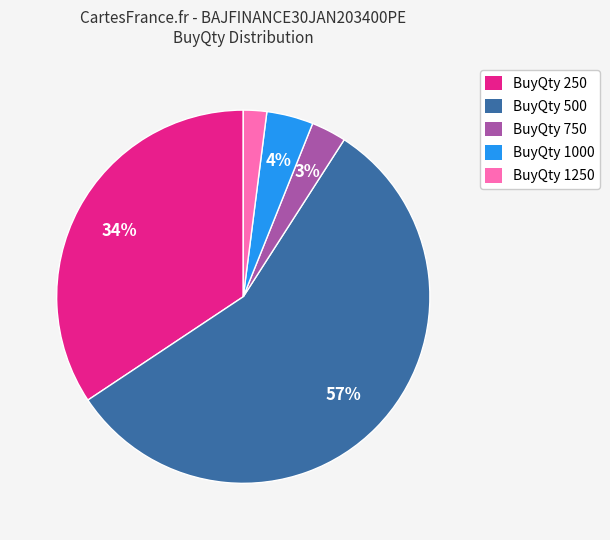

What is the majority slice?

BuyQty 500